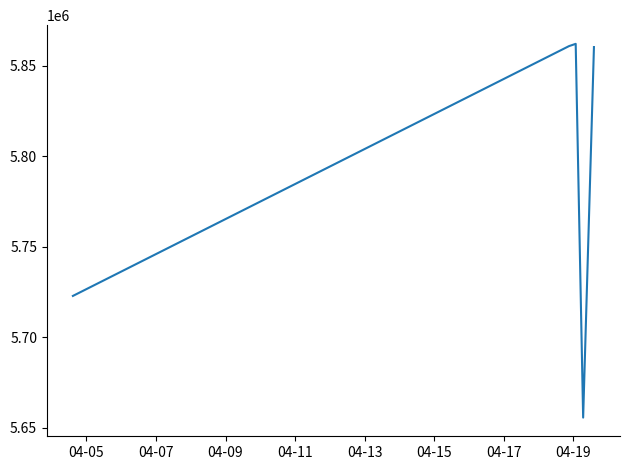

True or false: there are more than 0 points higher than both neighbors.

True